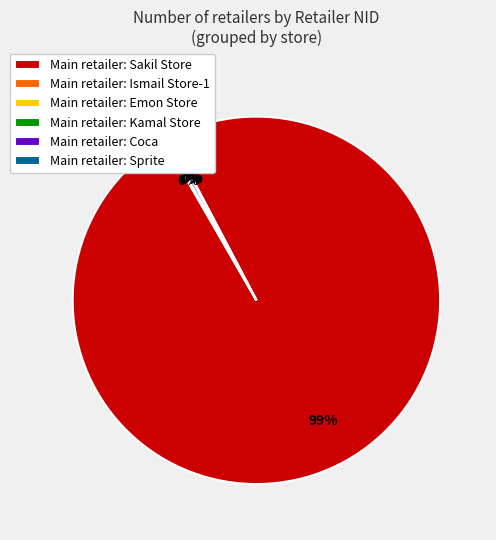

Is it true that Main retailer: Sakil Store is 90% of the pie?

False